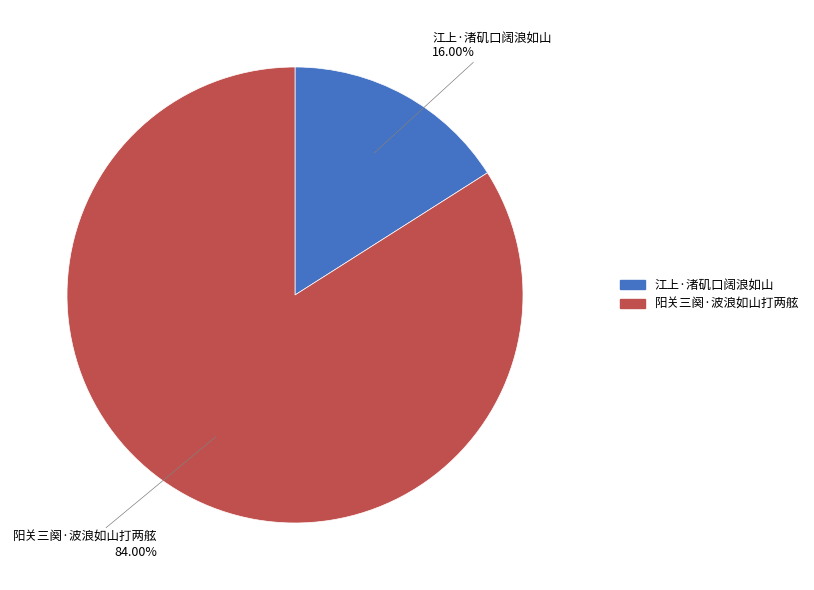

Which slice is the largest?

阳关三阕·波浪如山打两舷